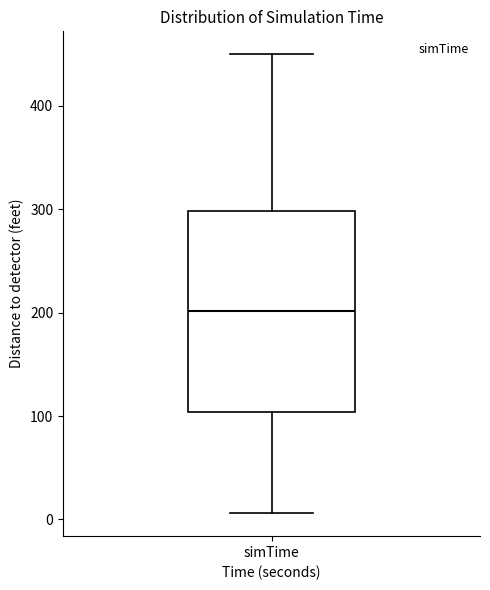

Transcribe this box plot: give where the median line is, the range the box spans, and where the two whiskers end, as read against the y-axis. The values are not printed on the chart, so give them approximately, as read against the axis.

median 200, box 100 to 300, whiskers 10 to 450